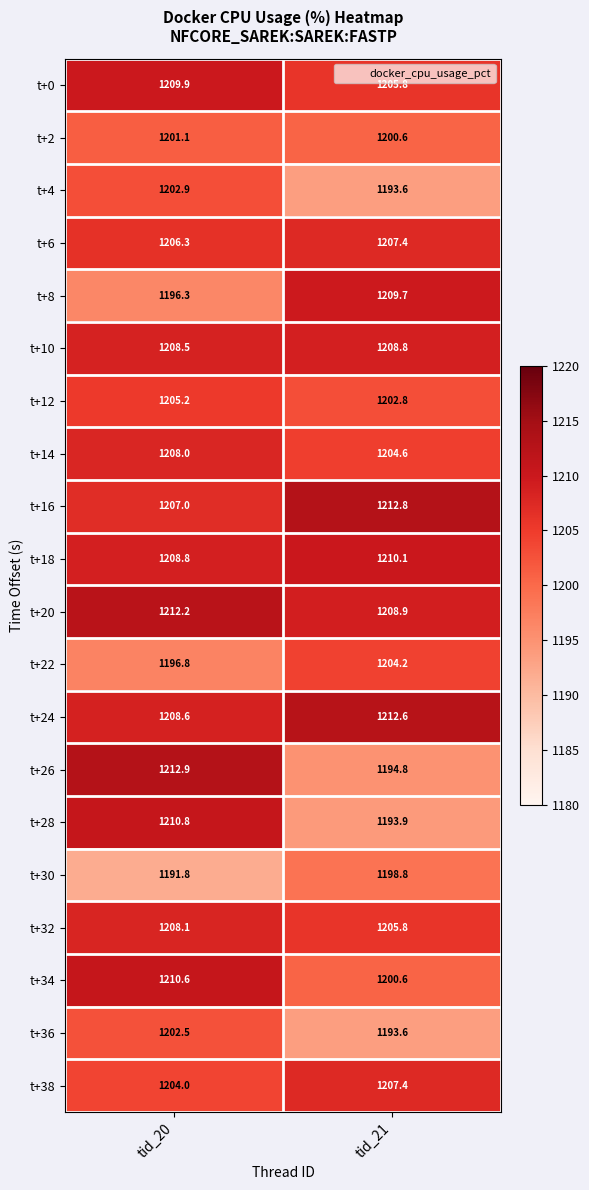

What is the difference between the highest and lowest values at tid_21?

19.2